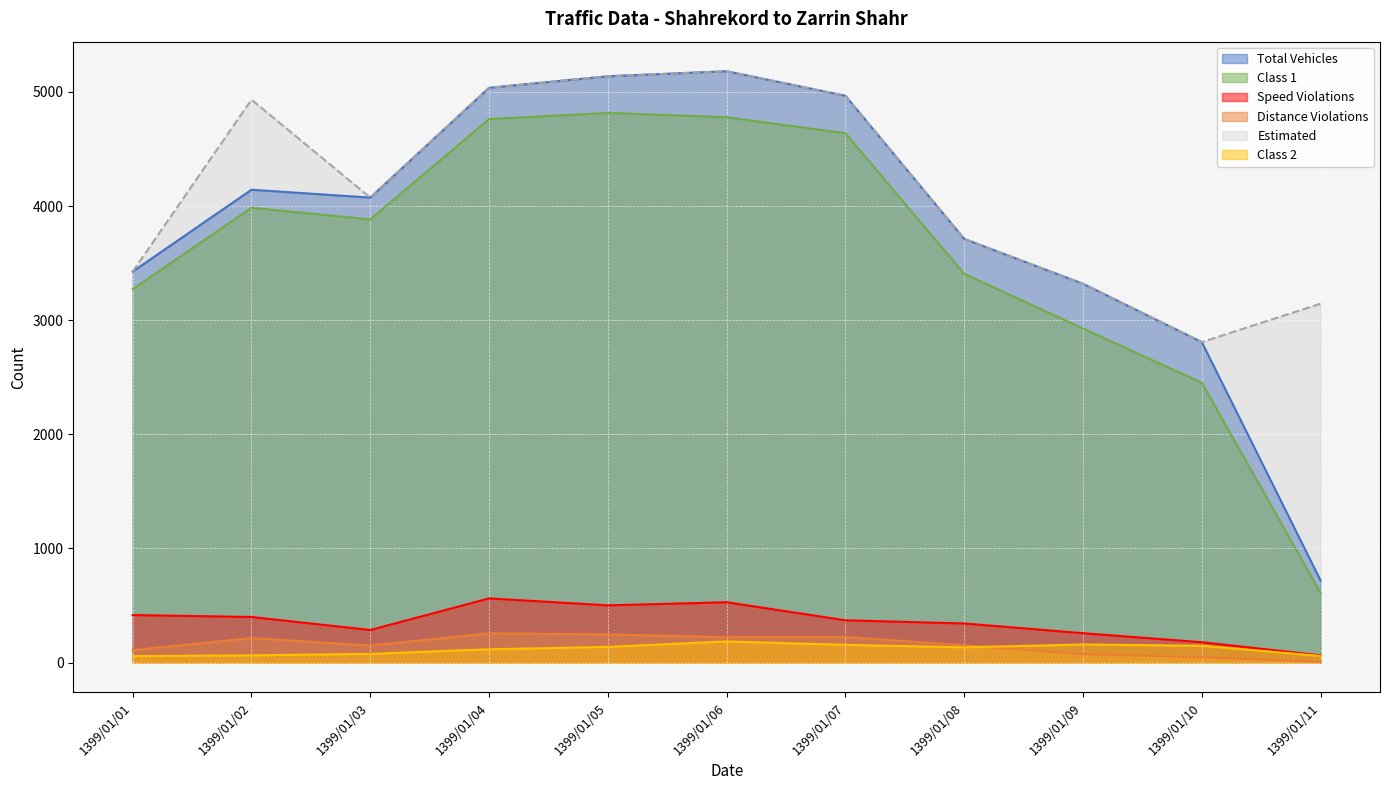

The value of total_vehicles at 1399/01/06 is 9242. True or false?

False